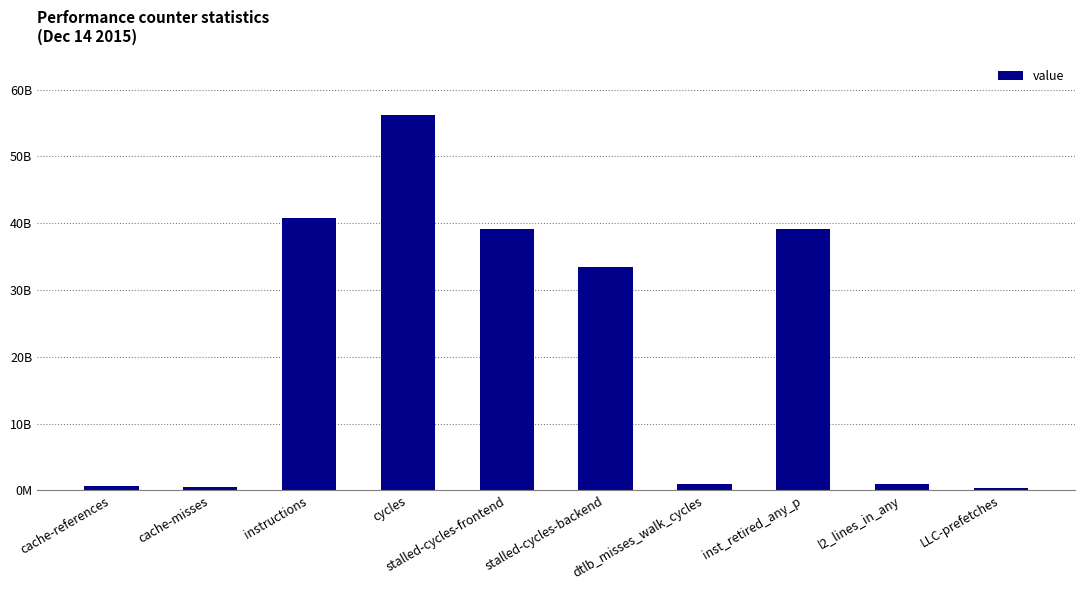

Between cache-misses and inst_retired_any_p, which is larger?

inst_retired_any_p